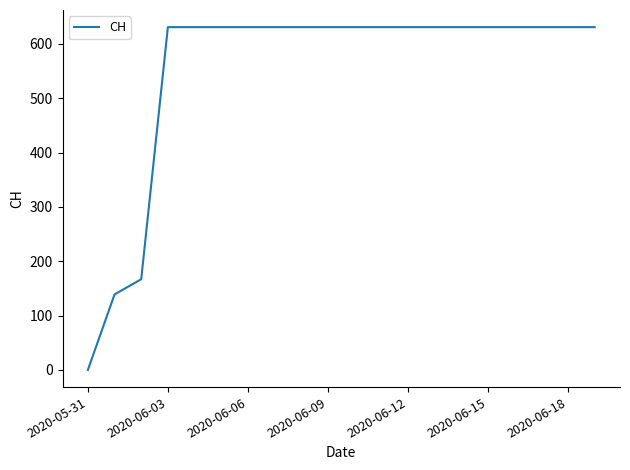

Reading left to right, extract all data points from this chart.

0	139	167	631	631	631	631	631	631	631	631	631	631	631	631	631	631	631	631	631